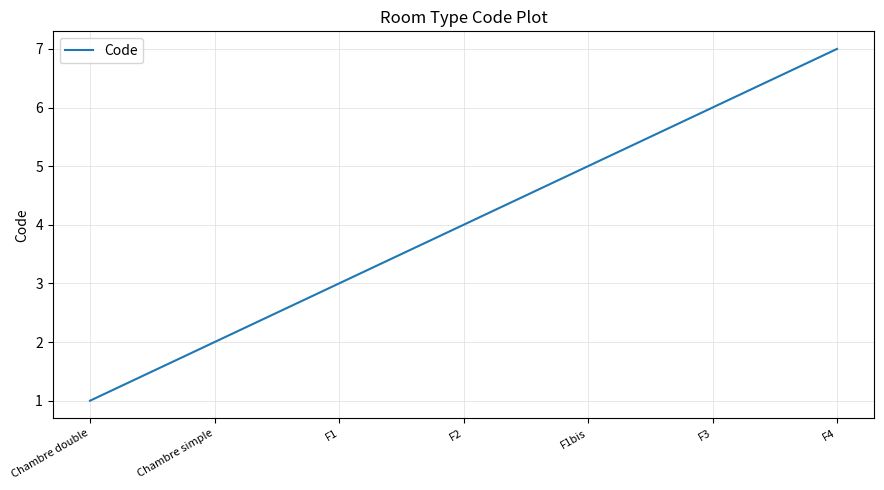

At which label is the value closest to 4?

F2